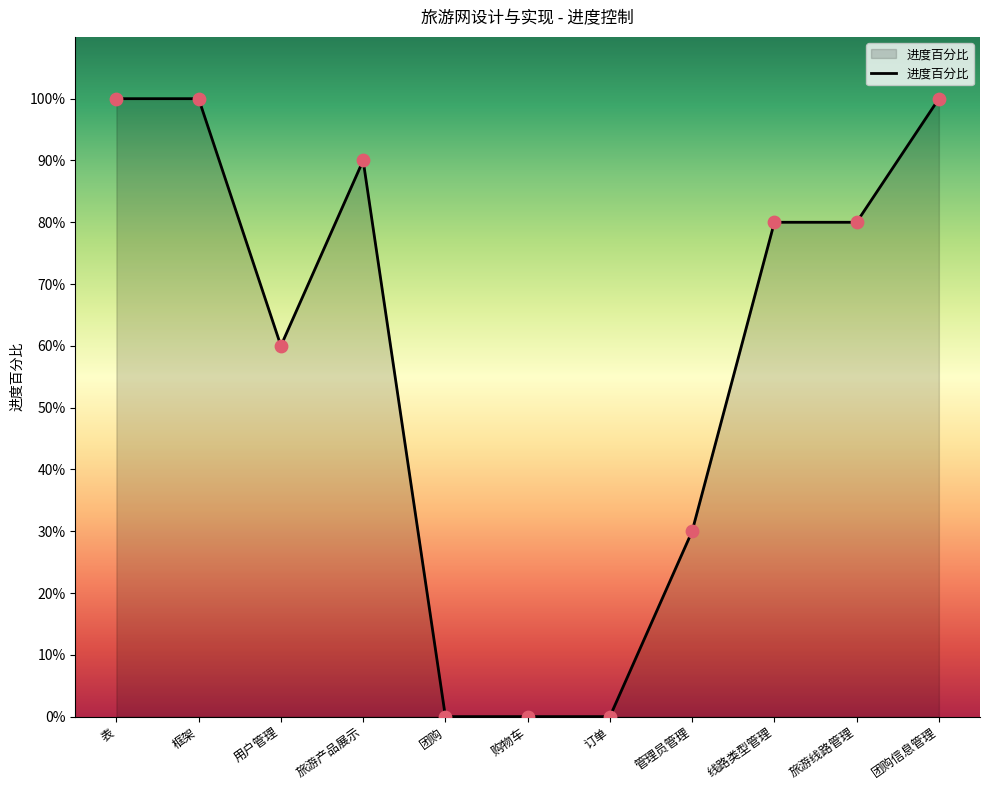

Between 购物车 and 团购信息管理, which is larger?

团购信息管理